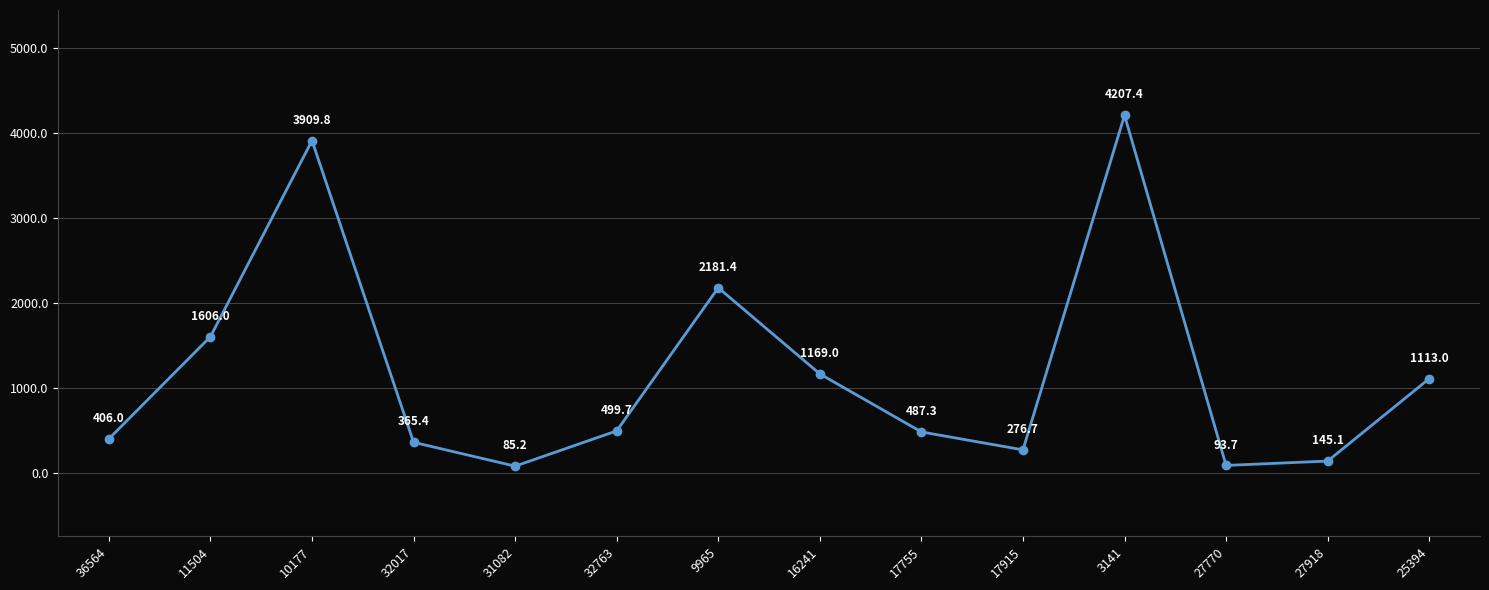

The chart shows a value of 3909.8 at 10177. True or false?

True